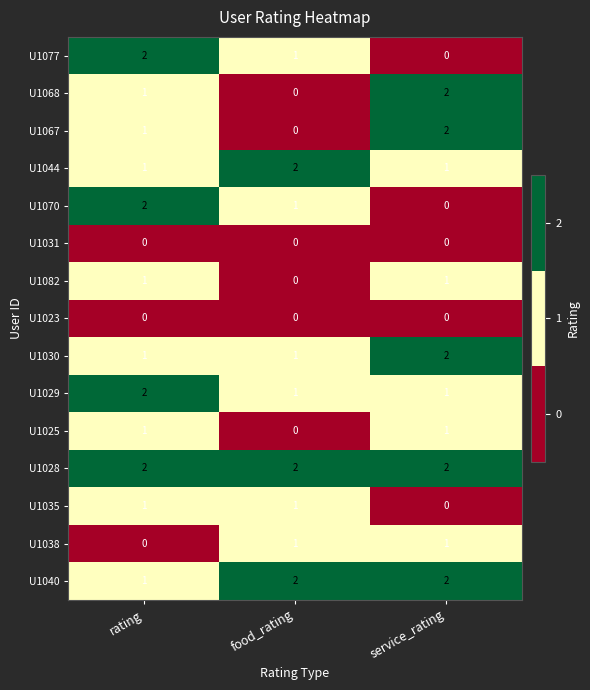

The U1028 series shows 2 at rating. True or false?

True